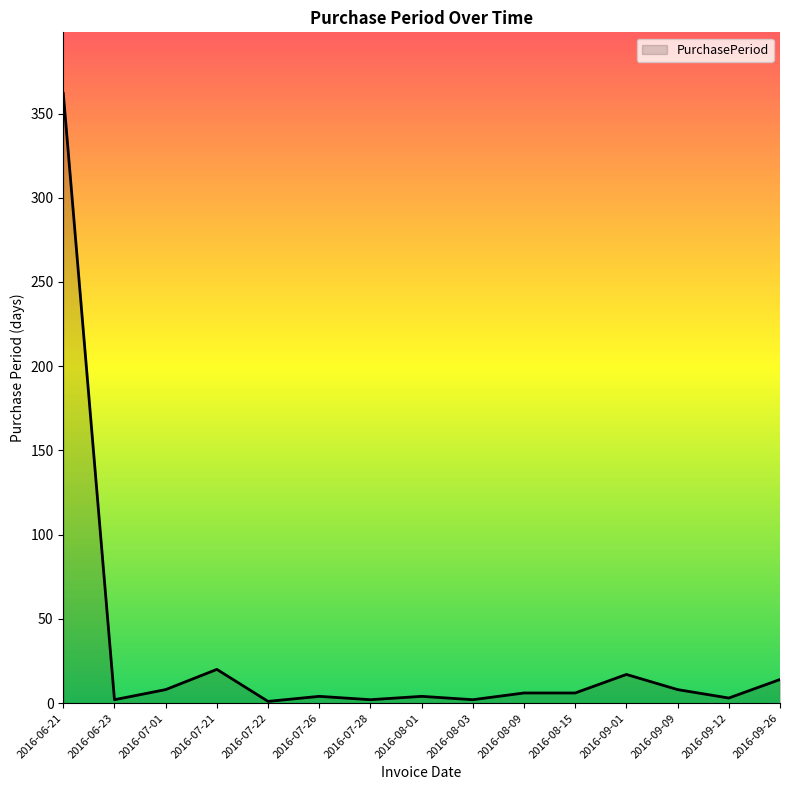

How many lines are shown in the chart?

1